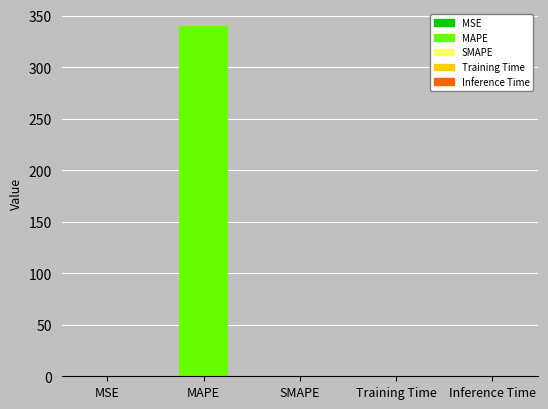

Read the value at MAPE.

339.8